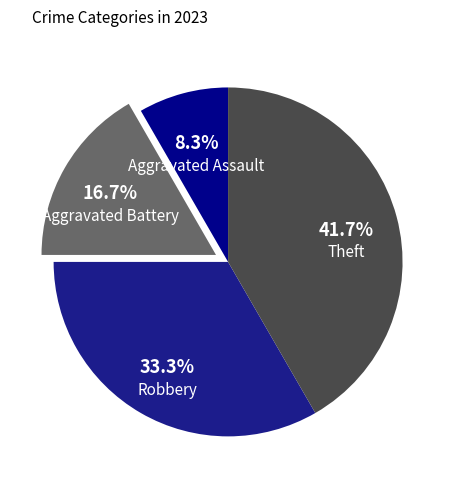

What is the total percentage of Aggravated Assault and Aggravated Battery?

25.0%